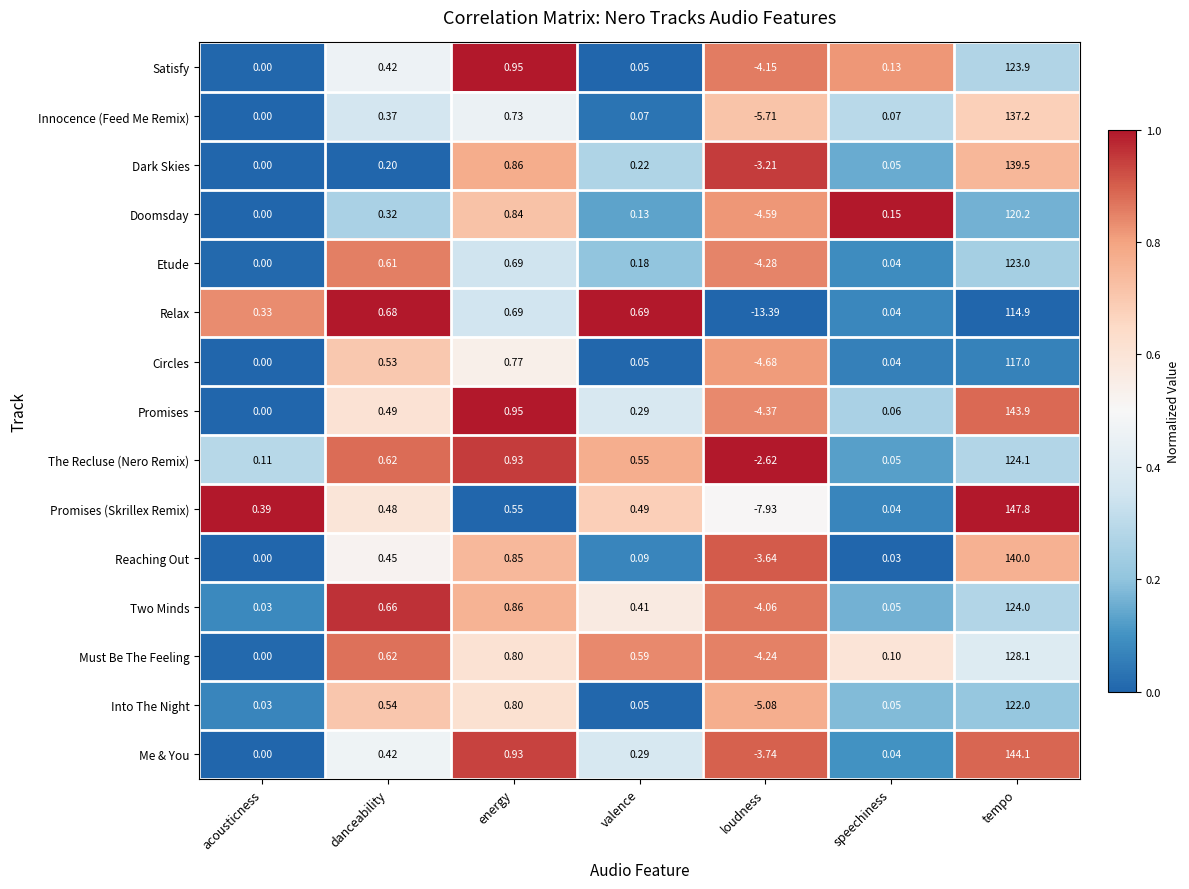

Which series changed the most between danceability and energy?

Dark Skies